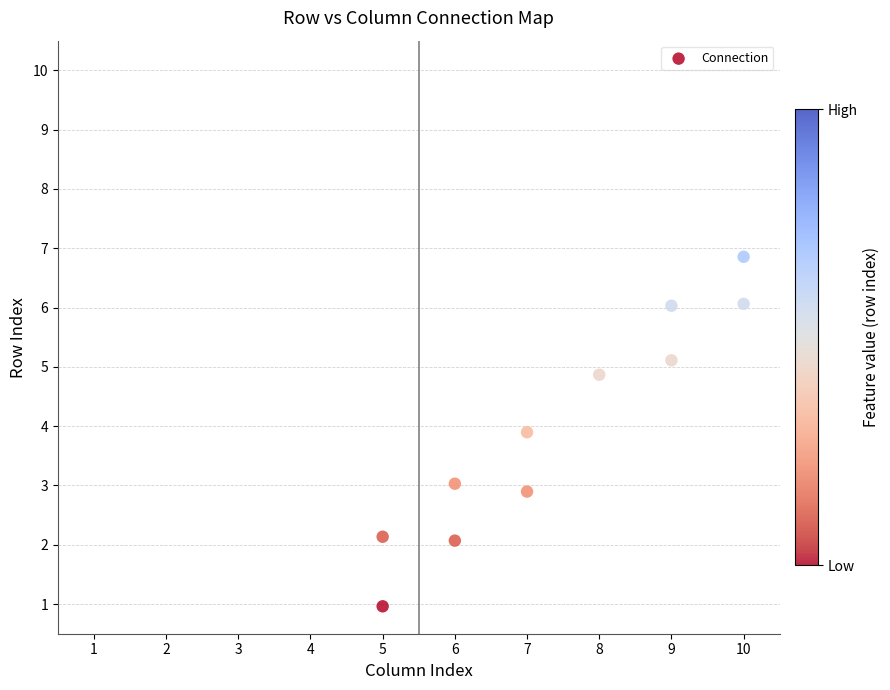

What is the range of Y values (max minus min)?

5.9